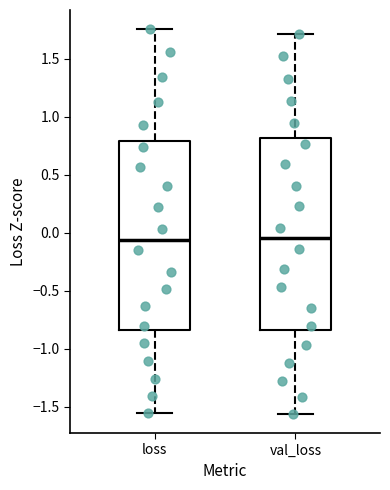

Reading left to right, read every box against the y-axis: the position of its median line, the range the box covers, and the ends of its whiskers. The values are not printed on the chart, so give them approximately, as read against the axis.

loss: median -0.05, box -0.85 to 0.80, whiskers -1.55 to 1.75
val_loss: median -0.05, box -0.85 to 0.80, whiskers -1.55 to 1.70